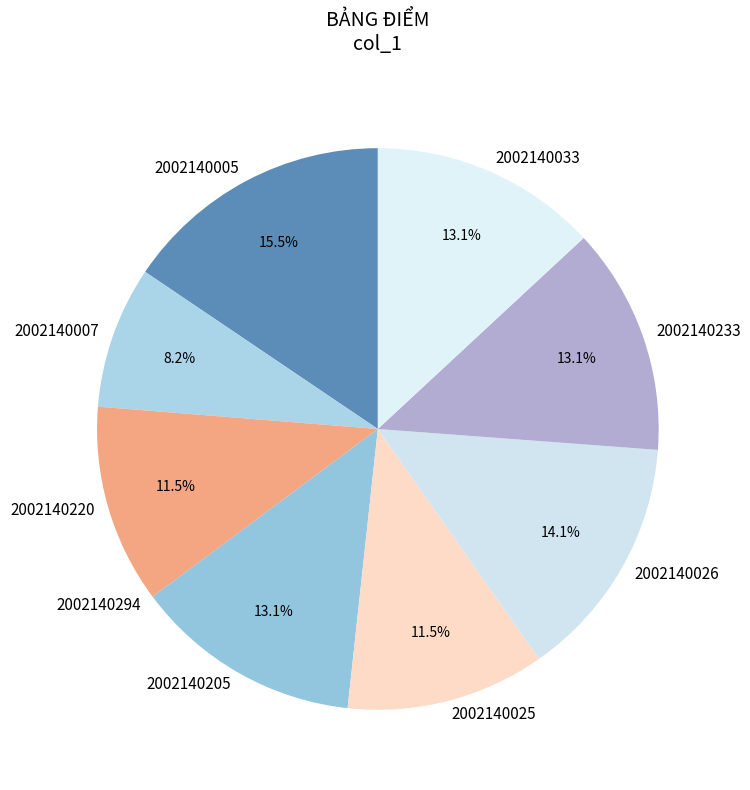

Is there any slice that represents more than half of the pie?

No